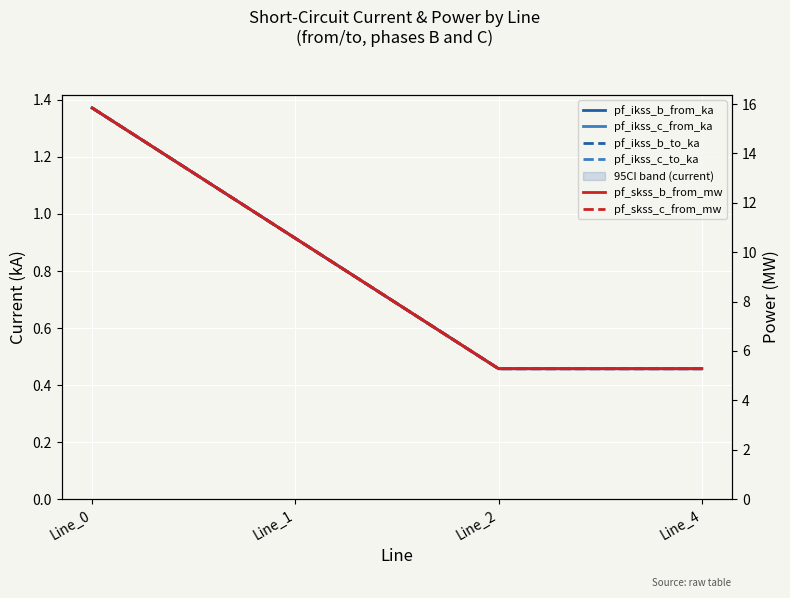

True or false: pf_skss_c_from_mw and pf_ikss_c_from_ka cross at least once.

False